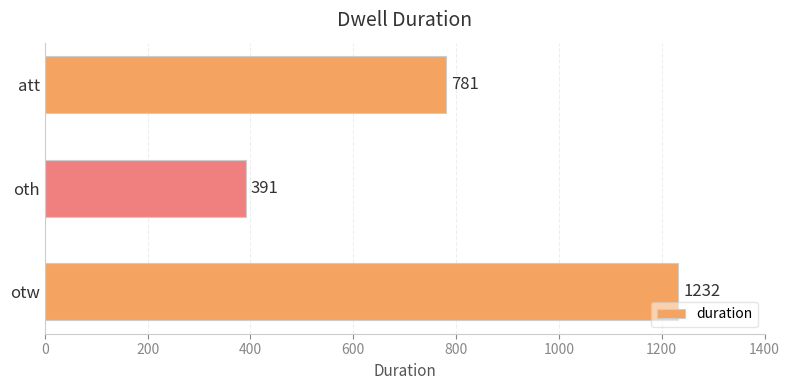

Where is the data nearest to the value 811?

att